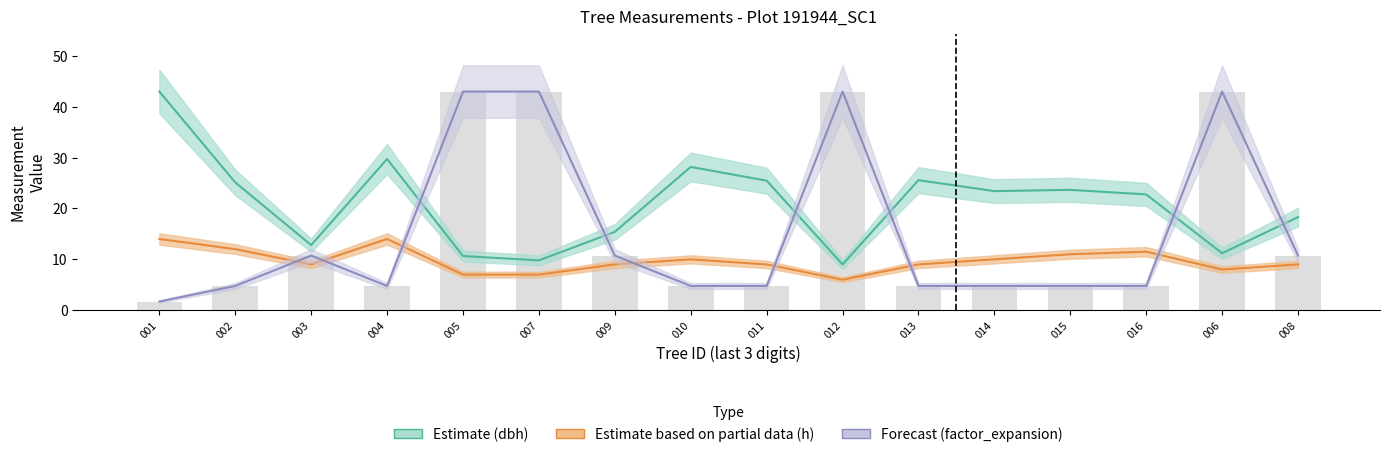

What is the difference between the h (Estimate based on partial data) values at 011 and 012?

3.0